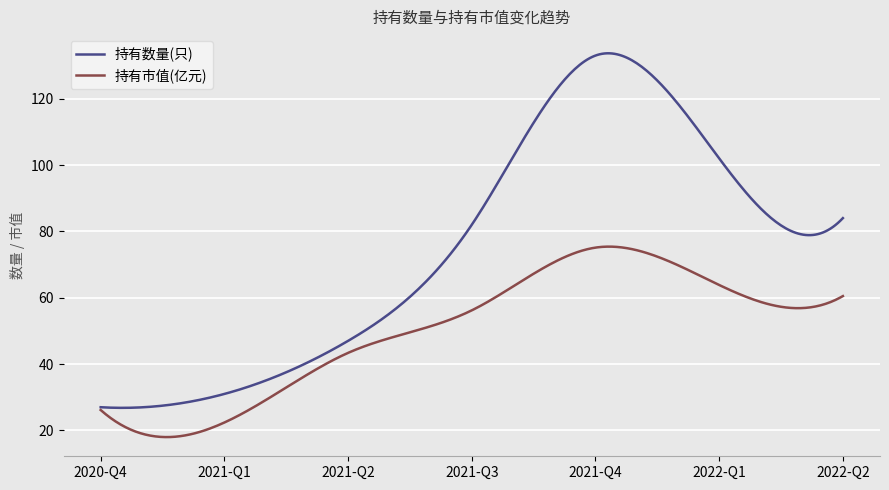

Which series has the largest range (max minus min)?

持有数量(只)